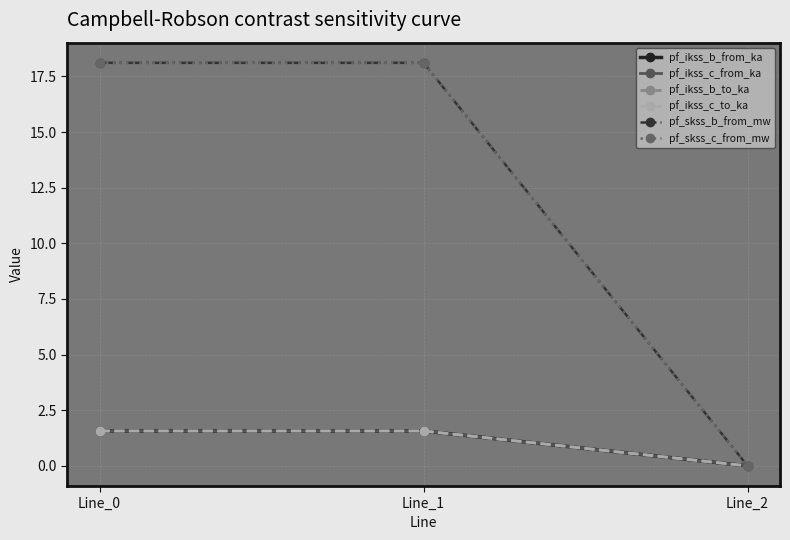

At how many categories does at least one series exceed 1?

2